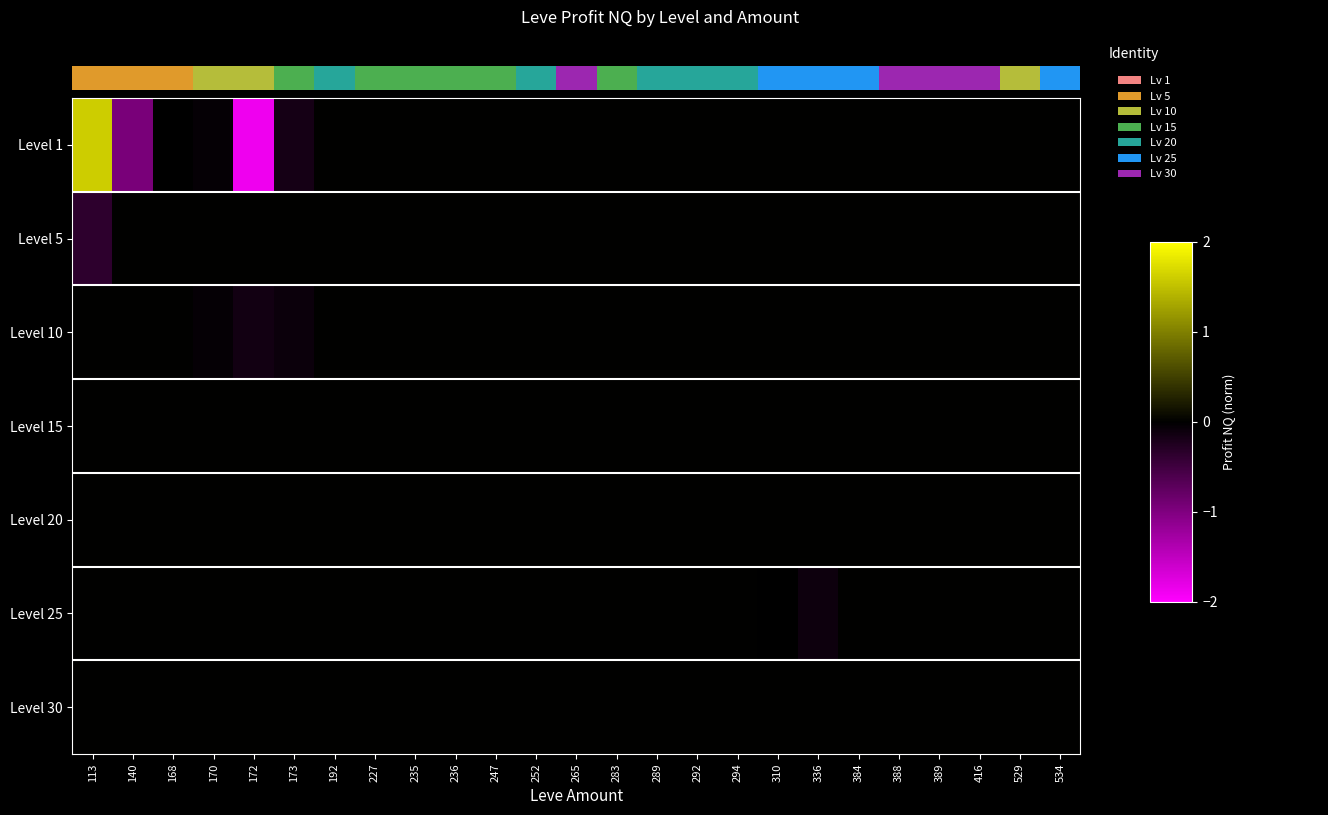

Reading right to left, extract all data points from this chart.

Level 1: 534=0.0	529=0.0	416=0.0	389=0.0	388=0.0	384=0.0	336=0.0	310=0.0	294=0.0	292=0.0	289=0.0	283=0.0	265=0.0	252=0.0	247=0.0	236=0.0	235=0.0	227=0.0	192=0.0	173=-0.2	172=-1.9	170=-0.0	168=-0.0	140=-0.9	113=1.6
Level 5: 534=0.0	529=0.0	416=0.0	389=0.0	388=0.0	384=0.0	336=0.0	310=0.0	294=0.0	292=0.0	289=0.0	283=0.0	265=0.0	252=0.0	247=0.0	236=0.0	235=0.0	227=0.0	192=0.0	173=0.0	172=0.0	170=0.0	168=0.0	140=0.0	113=-0.4
Level 10: 534=0.0	529=0.0	416=0.0	389=0.0	388=0.0	384=0.0	336=0.0	310=0.0	294=0.0	292=0.0	289=0.0	283=0.0	265=0.0	252=0.0	247=0.0	236=0.0	235=0.0	227=0.0	192=0.0	173=-0.1	172=-0.1	170=-0.0	168=0.0	140=0.0	113=0.0
Level 15: 534=0.0	529=0.0	416=0.0	389=0.0	388=0.0	384=0.0	336=0.0	310=0.0	294=0.0	292=0.0	289=0.0	283=0.0	265=0.0	252=0.0	247=0.0	236=0.0	235=0.0	227=0.0	192=0.0	173=0.0	172=0.0	170=0.0	168=0.0	140=0.0	113=0.0
Level 20: 534=0.0	529=0.0	416=0.0	389=0.0	388=0.0	384=0.0	336=0.0	310=0.0	294=0.0	292=0.0	289=0.0	283=0.0	265=0.0	252=0.0	247=0.0	236=0.0	235=0.0	227=0.0	192=0.0	173=0.0	172=0.0	170=0.0	168=0.0	140=0.0	113=0.0
Level 25: 534=0.0	529=0.0	416=0.0	389=0.0	388=0.0	384=0.0	336=-0.1	310=-0.0	294=0.0	292=0.0	289=0.0	283=0.0	265=0.0	252=0.0	247=0.0	236=0.0	235=0.0	227=0.0	192=0.0	173=0.0	172=0.0	170=0.0	168=0.0	140=0.0	113=0.0
Level 30: 534=0.0	529=0.0	416=0.0	389=0.0	388=0.0	384=0.0	336=0.0	310=0.0	294=0.0	292=0.0	289=0.0	283=0.0	265=0.0	252=0.0	247=0.0	236=0.0	235=0.0	227=0.0	192=0.0	173=0.0	172=0.0	170=0.0	168=0.0	140=0.0	113=0.0